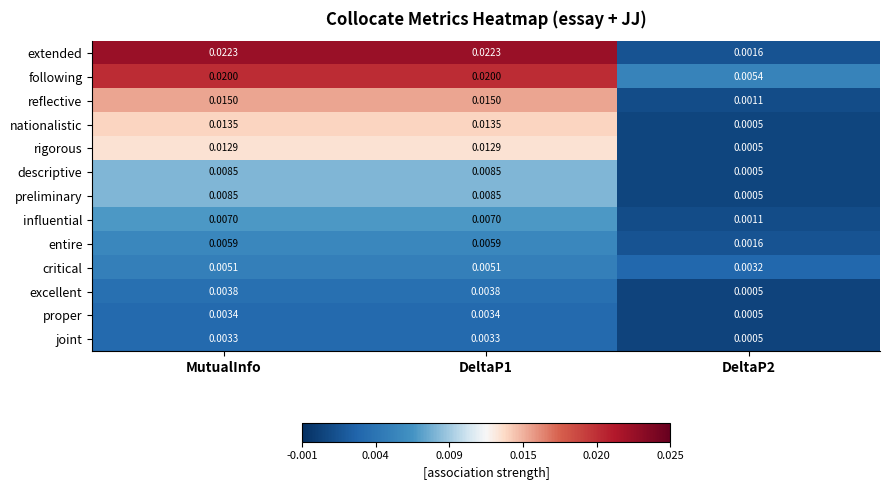

At which category does the chart reach its minimum across all series?

DeltaP2